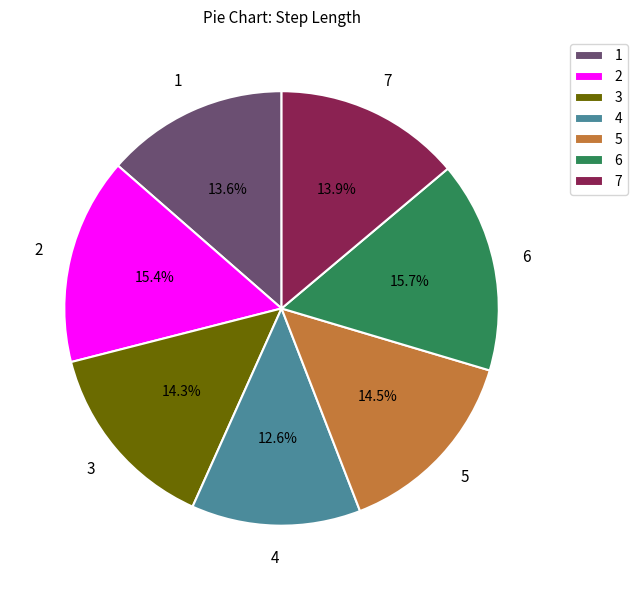

True or false: 3 accounts for 14% of the total.

True